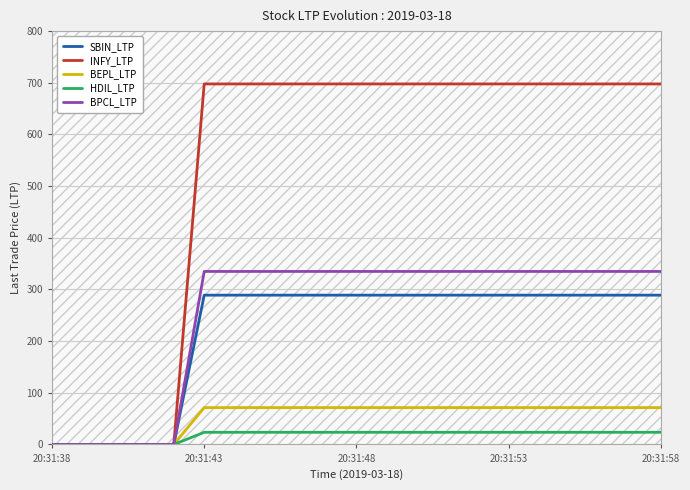

Reading left to right, list all the values displayed in this chart.

SBIN_LTP: 0.0	0.0	0.0	0.0	0.0	289.0	289.0	289.0	289.0	289.0	289.0	289.0	289.0	289.0	289.0	289.0	289.0	289.0	289.0	289.0	289.0
INFY_LTP: 0.0	0.0	0.0	0.0	0.0	697.8	697.8	697.8	697.8	697.8	697.8	697.8	697.8	697.8	697.8	697.8	697.8	697.8	697.8	697.8	697.8
BEPL_LTP: 0.0	0.0	0.0	0.0	0.0	71.4	71.4	71.4	71.4	71.4	71.4	71.4	71.4	71.4	71.4	71.4	71.4	71.4	71.4	71.4	71.4
HDIL_LTP: 0.0	0.0	0.0	0.0	0.0	23.6	23.6	23.6	23.6	23.6	23.6	23.6	23.6	23.6	23.6	23.6	23.6	23.6	23.6	23.6	23.6
BPCL_LTP: 0.0	0.0	0.0	0.0	0.0	334.9	334.9	334.9	334.9	334.9	334.9	334.9	334.9	334.9	334.9	334.9	334.9	334.9	334.9	334.9	334.9